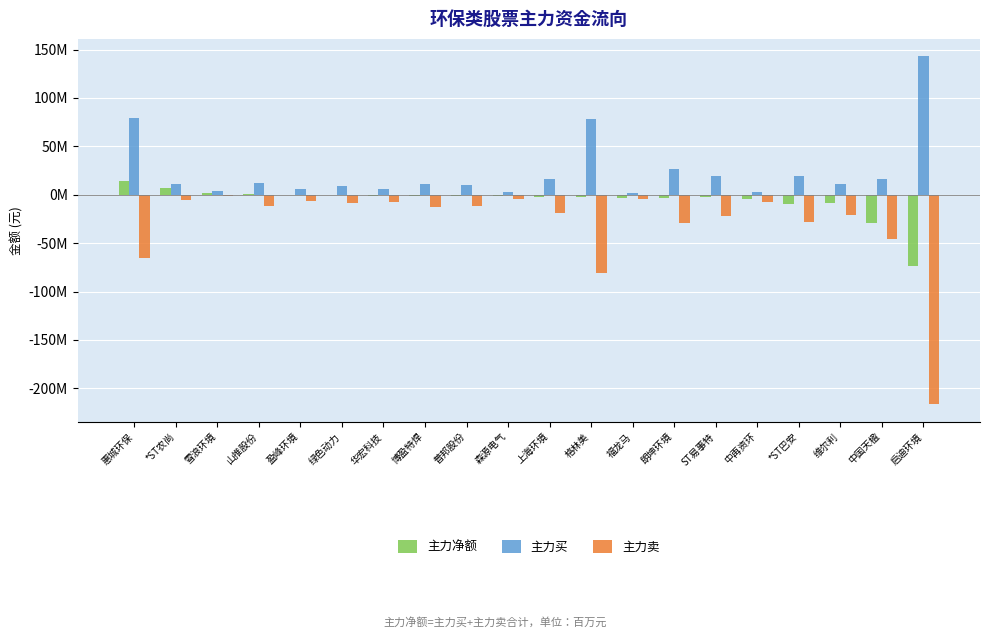

Reading left to right, extract all data points from this chart.

主力净额: 13.8	6.6	2.2	0.7	-0.2	0.2	-1.1	-1.3	-1.6	-1.5	-2.0	-2.0	-3.3	-2.9	-2.6	-4.6	-9.1	-9.0	-29.0	-73.5
主力买: 79.4	11.5	3.5	12.3	5.9	9.0	6.1	11.0	9.7	3.1	16.4	78.4	1.4	26.7	19.2	2.6	19.5	11.5	16.3	143.1
主力卖: -65.6	-4.9	-1.3	-11.6	-6.1	-8.8	-7.2	-12.3	-11.3	-4.6	-18.4	-80.4	-4.7	-29.6	-21.8	-7.2	-28.6	-20.5	-45.4	-216.6